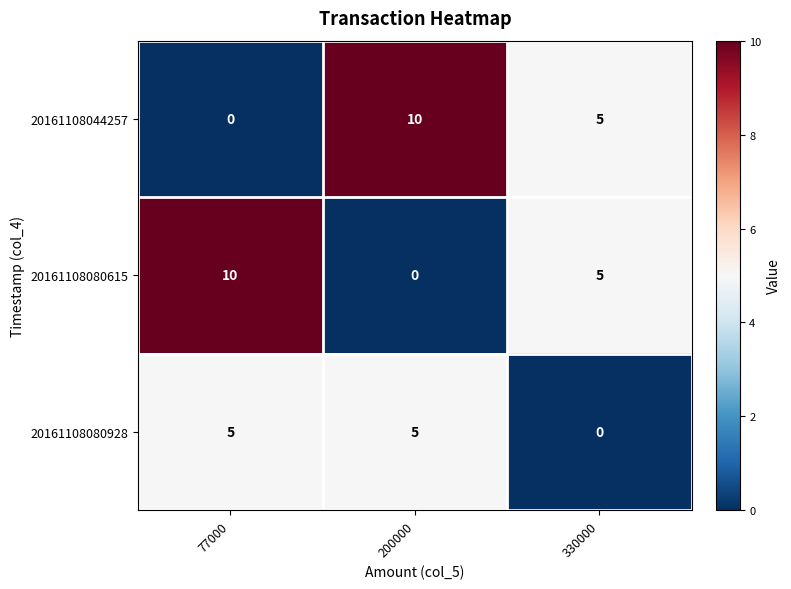

Where does the 20161108080615 series first go above 5?

77000